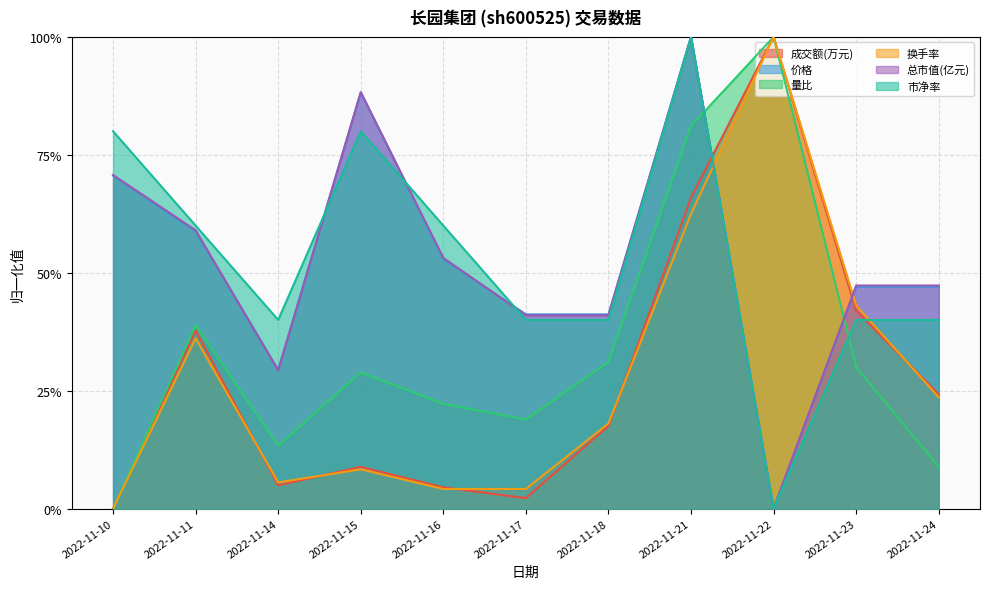

Which series ends up on top after the final intersection of 市净率 and 价格?

价格